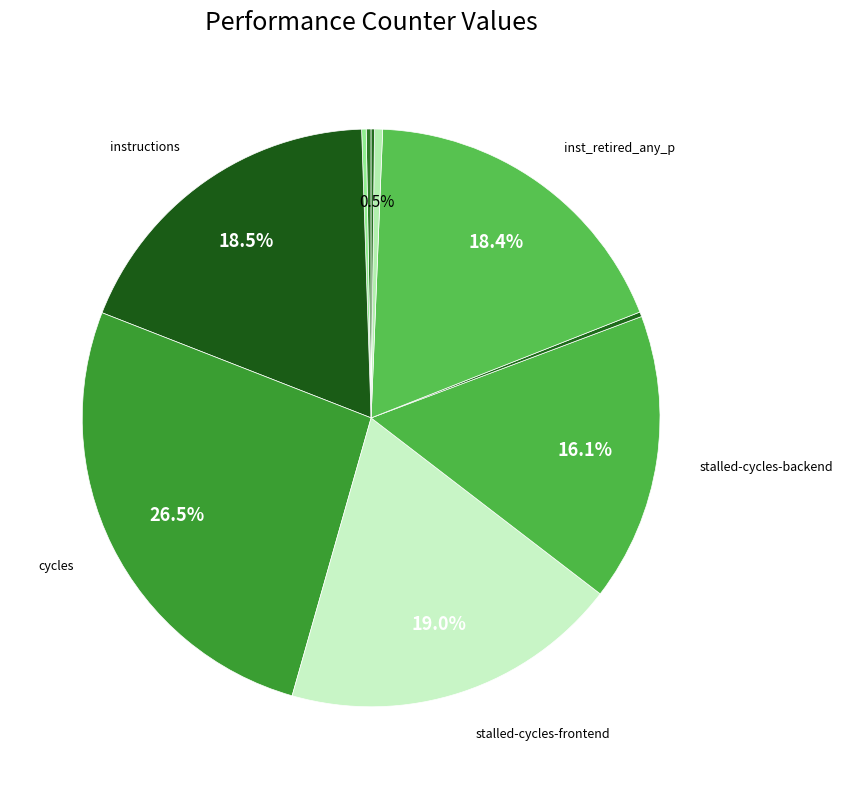

How many slices are in this pie chart?

10